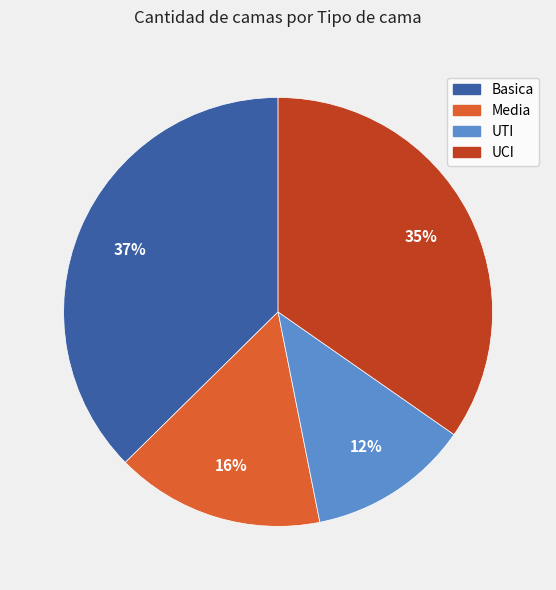

To the nearest percent, what is the average slice percentage?

25%